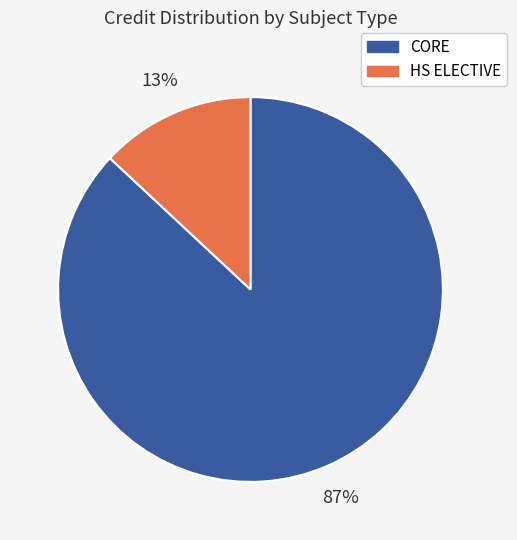

Is there any slice that represents more than half of the pie?

Yes